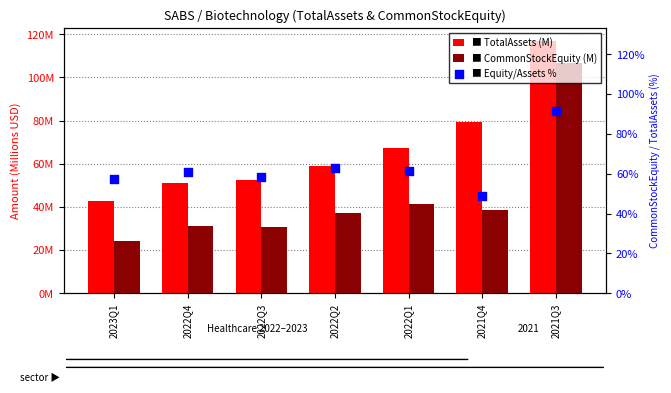

Which series has the largest total across all categories?

TotalAssets